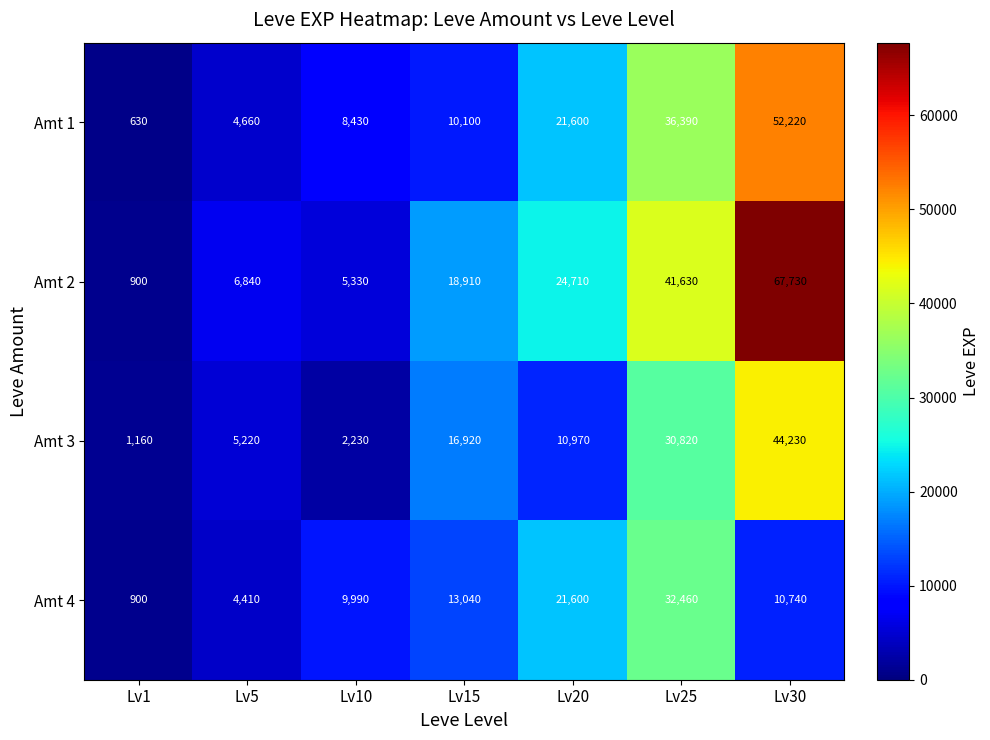

What is the spread (max minus min) of values at Lv10?

7760